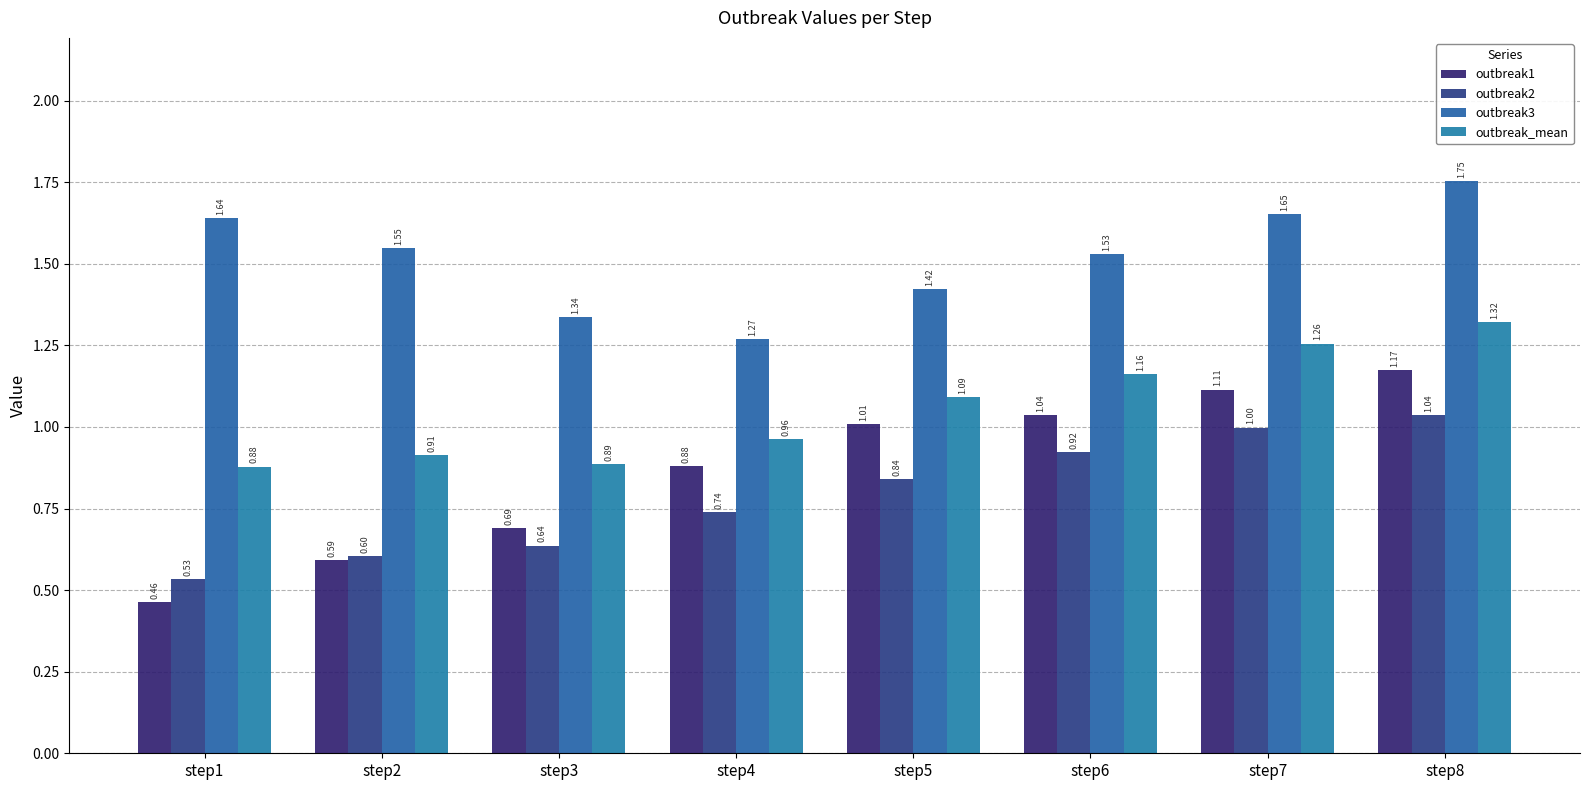

What is the maximum value shown in the chart?

1.8